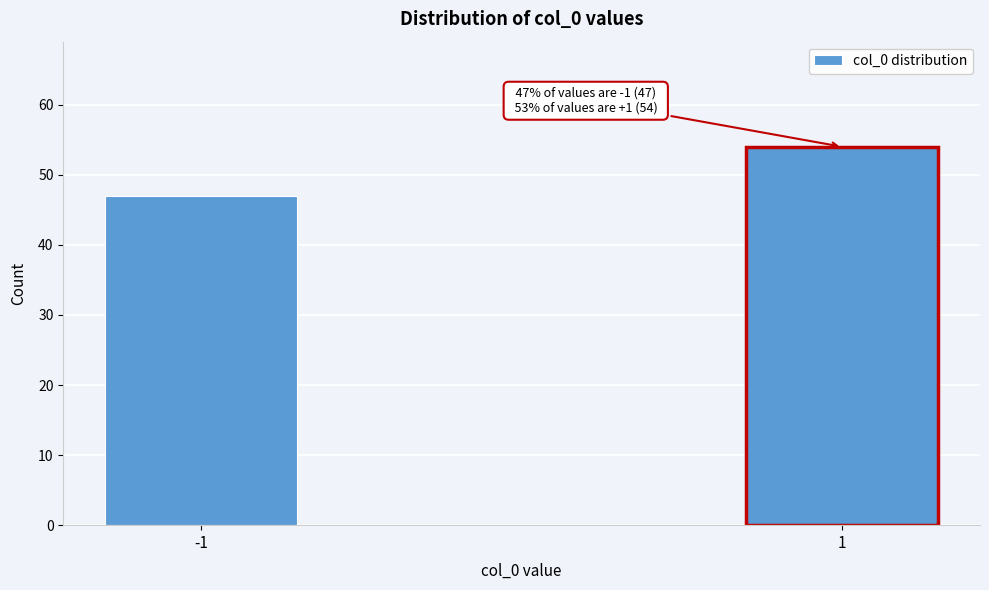

Reading left to right, list all the values displayed in this chart.

-1=47	1=54